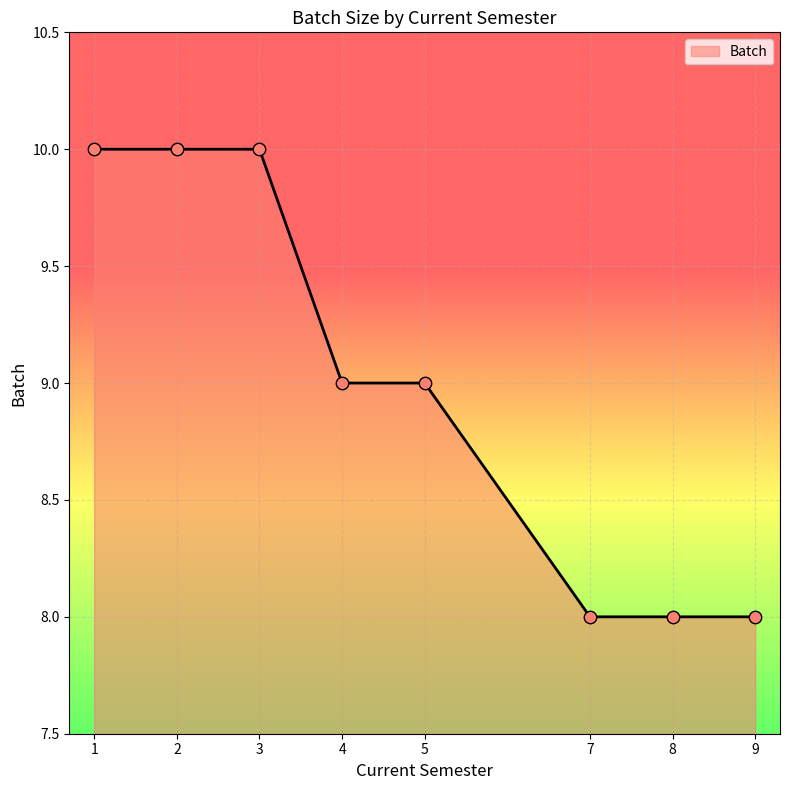

Between 3 and 7, which is larger?

3